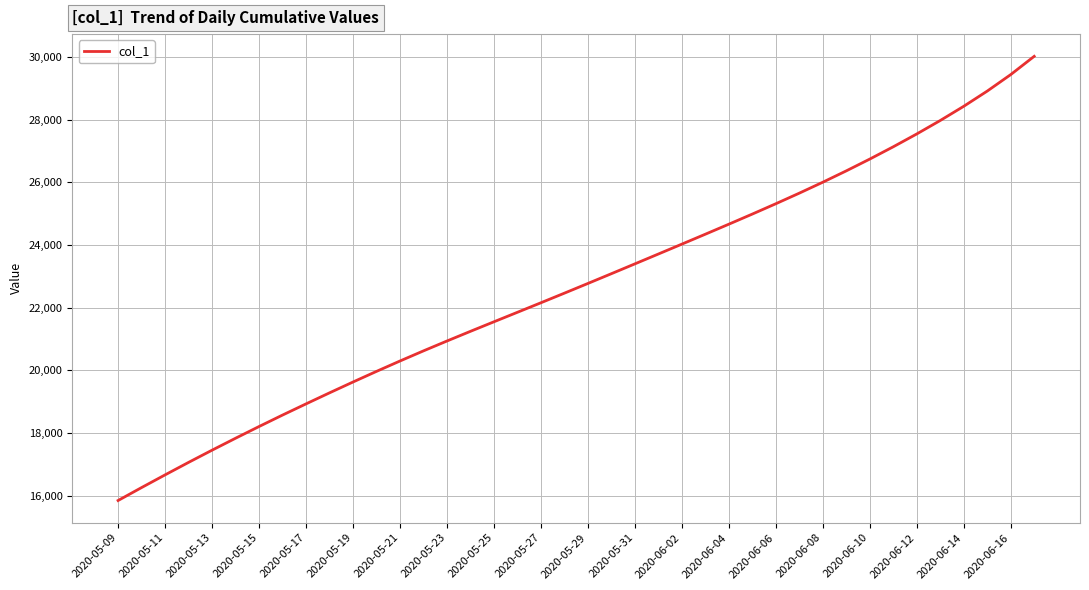

What is the difference between the maximum and minimum values?

14175.4